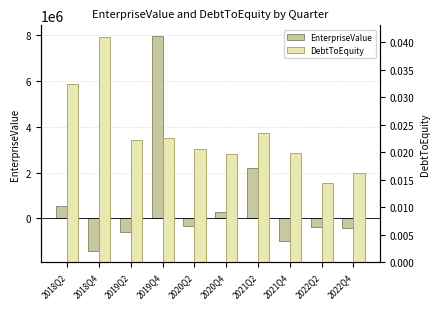

What is the smallest value displayed?

-1439498.0